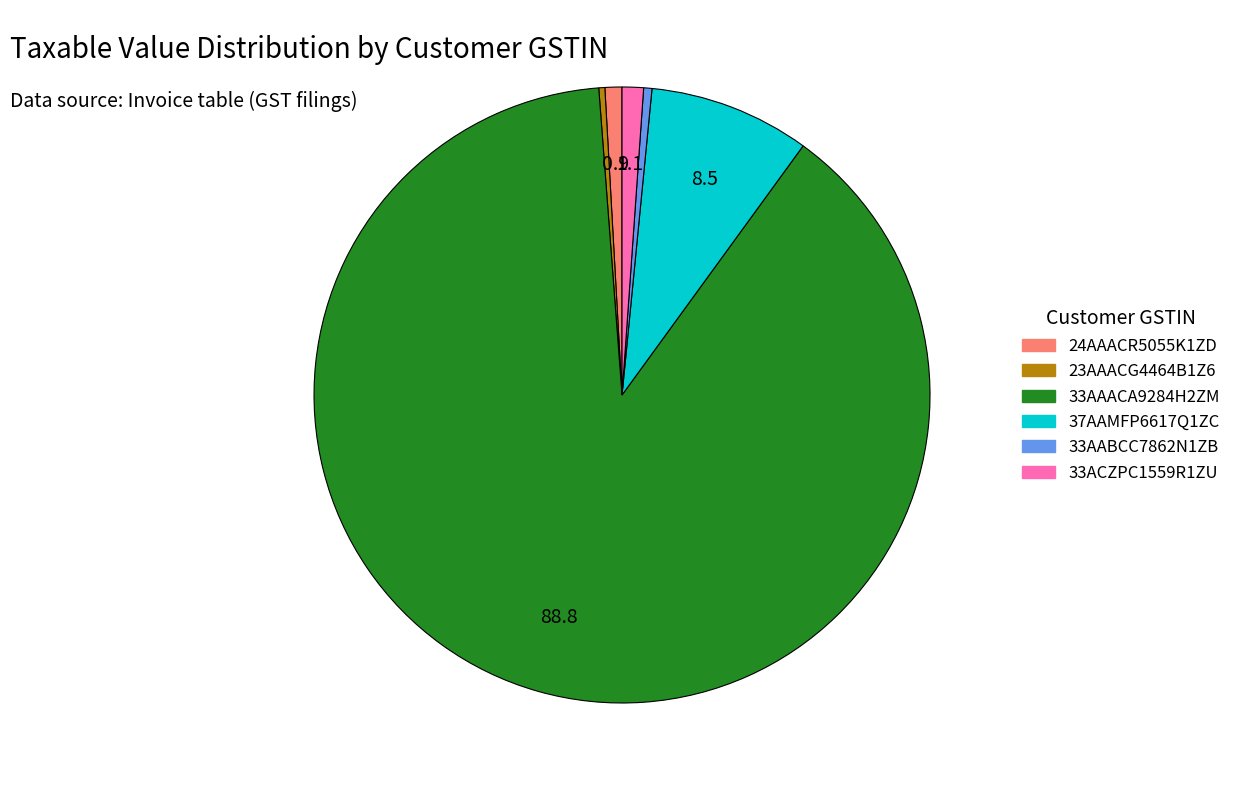

Does any single category account for the majority?

Yes